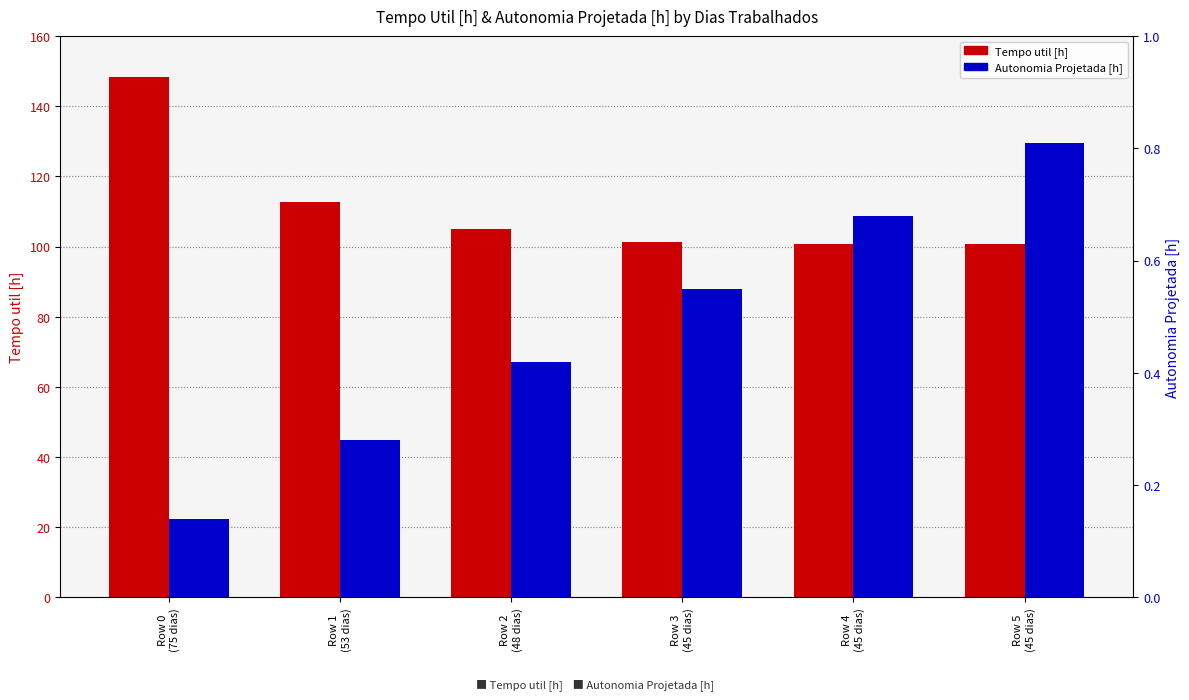

What value does the Tempo util [h] series have at Row 5
(45 dias)?

100.8